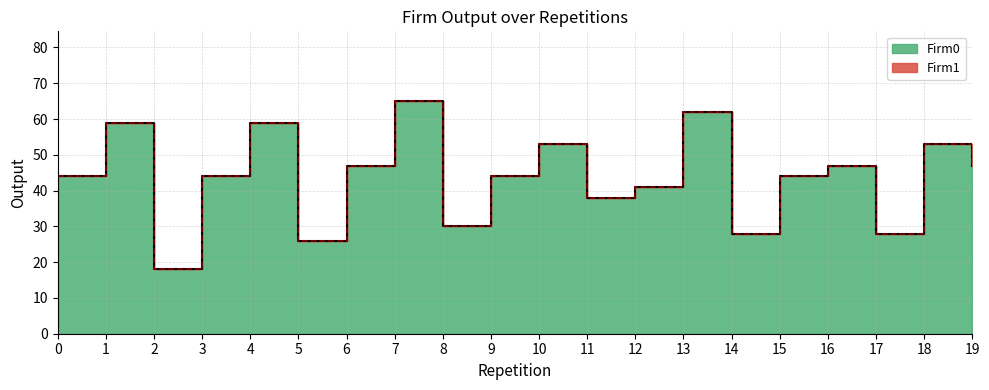

Reading right to left, list all the values displayed in this chart.

19=47	18=53	17=28	16=47	15=44	14=28	13=62	12=41	11=38	10=53	9=44	8=30	7=65	6=47	5=26	4=59	3=44	2=18	1=59	0=44